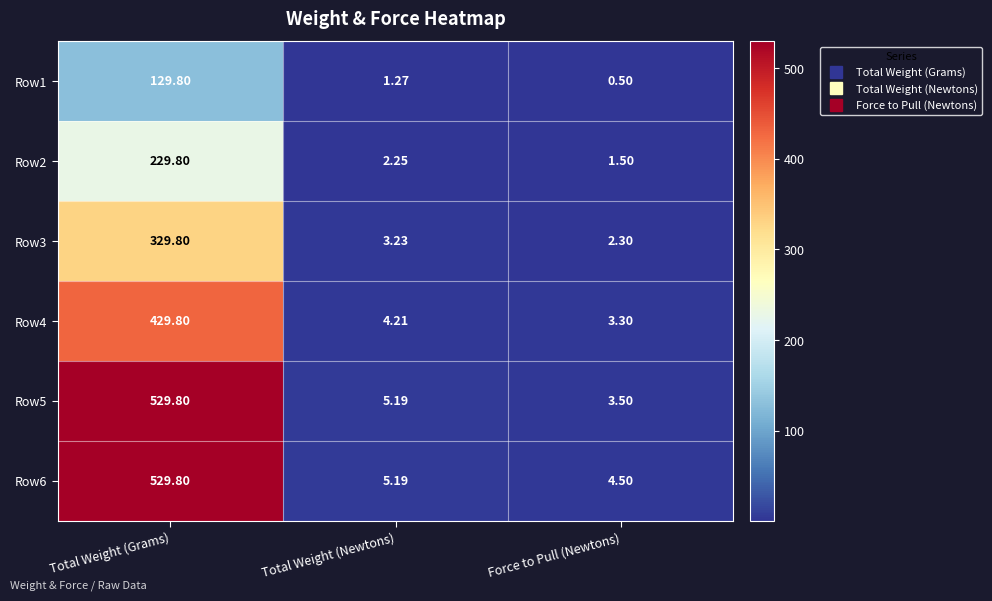

At which label does Row2 first exceed 2?

Total Weight (Grams)